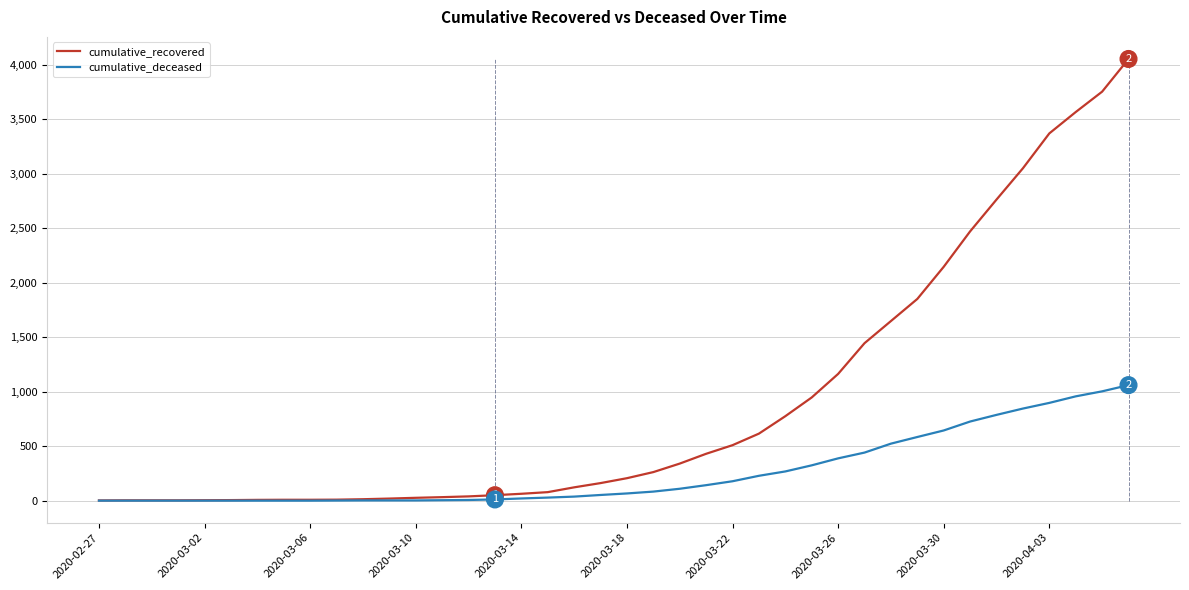

List the series in order of their peak value, lowest first.

cumulative_deceased, cumulative_recovered